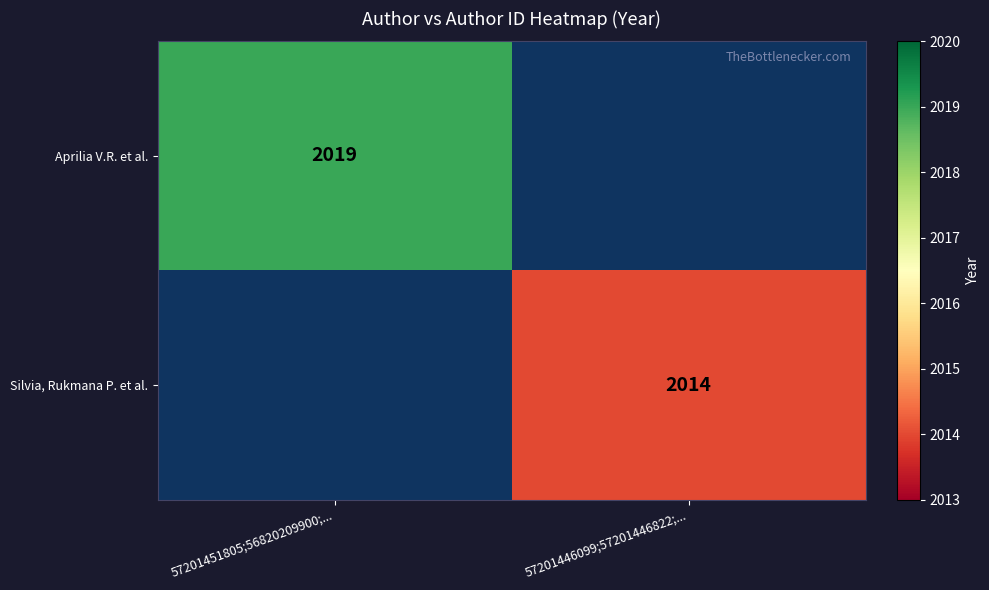

Is the value of Aprilia V.R. et al. at 57201451805;56820209900;... greater than the value of Silvia, Rukmana P. et al. at 57201446099;57201446822;...?

Yes